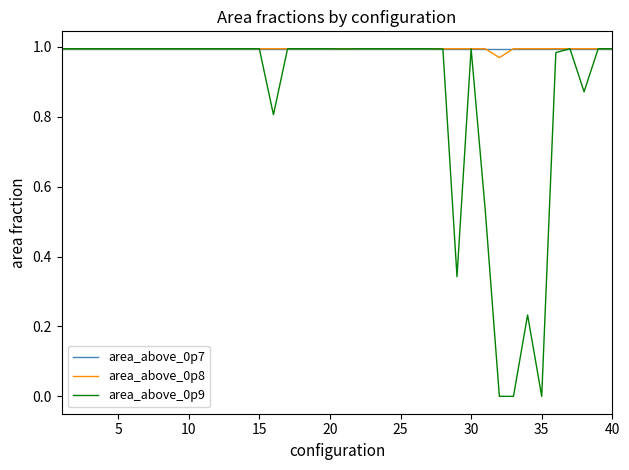

Which series has the widest spread of values?

area_above_0p9